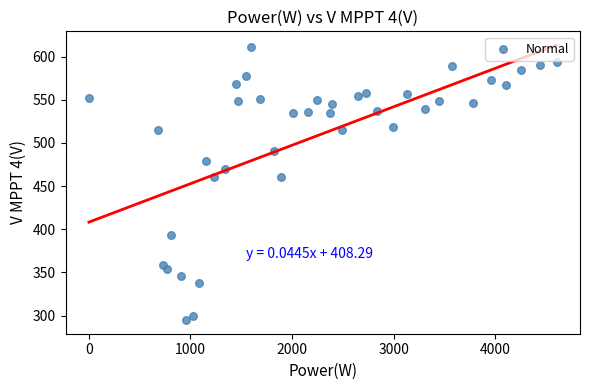

What is the range of Y values (max minus min)?

315.6